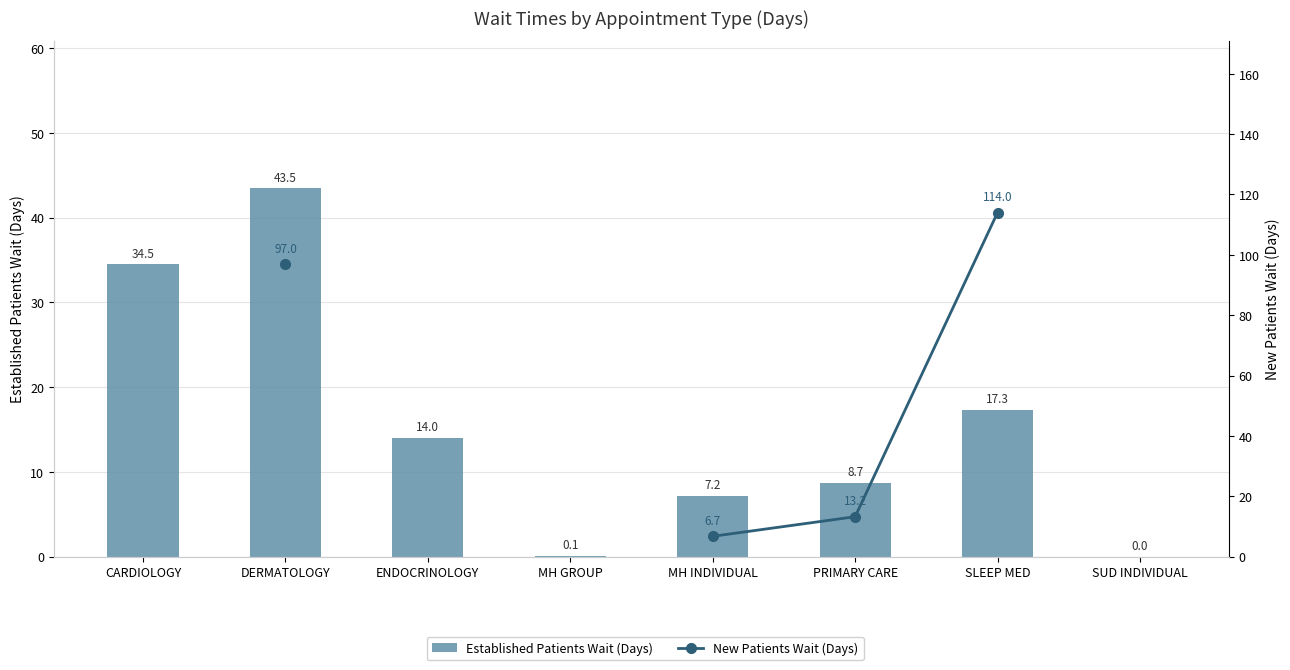

What is the label of the 6th bar from the left?

PRIMARY CARE